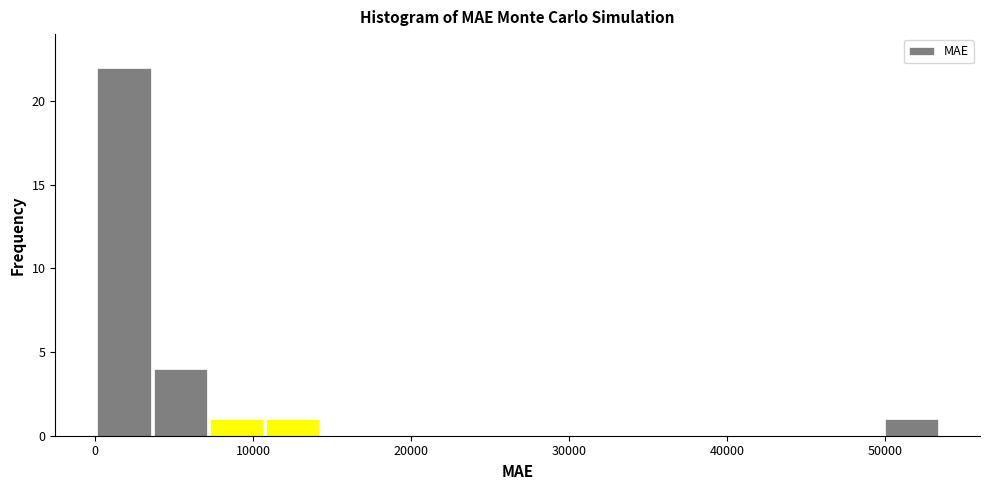

Read against the x-axis, roughly where is the centre of the tallest bar?

2000